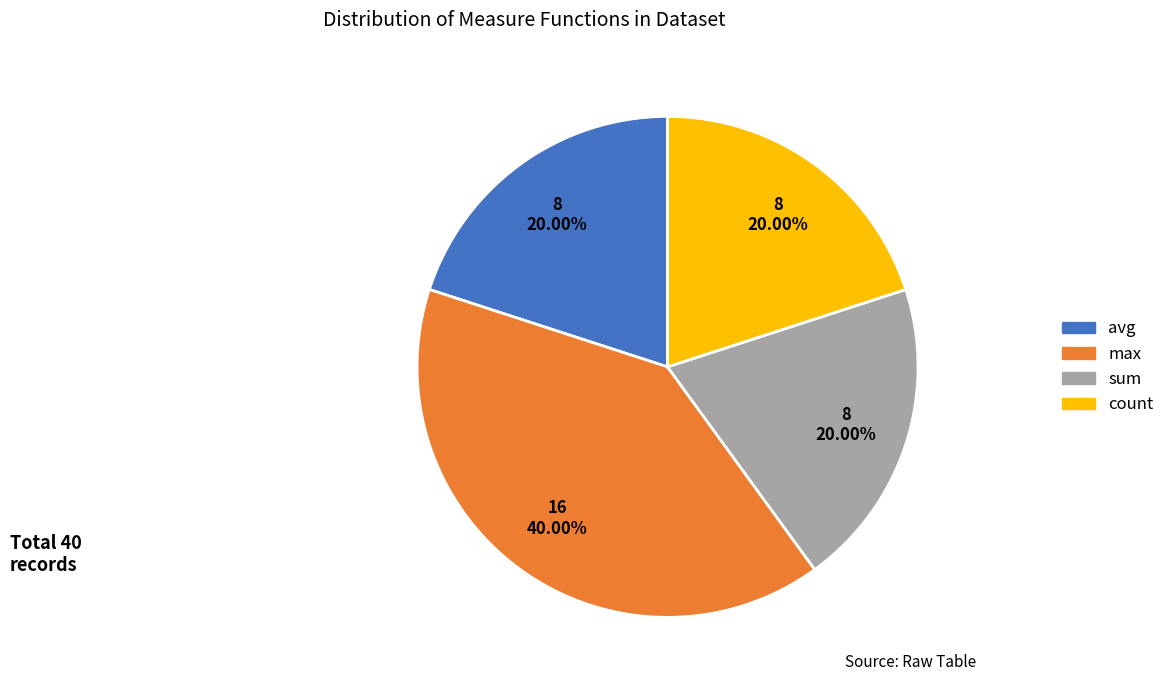

How many segments does this pie chart have?

4